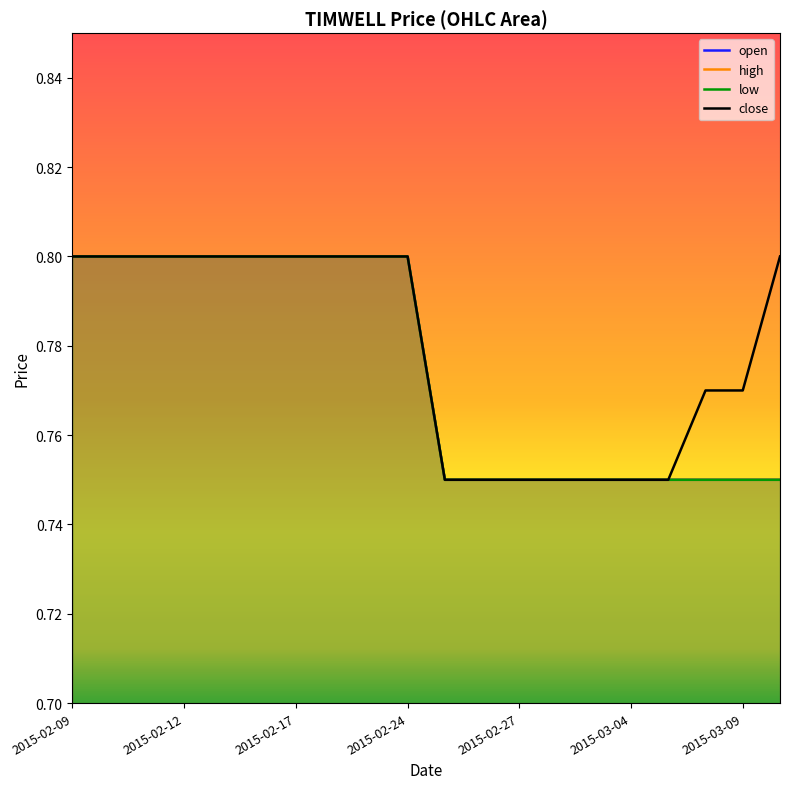

How many series are shown in this chart?

4